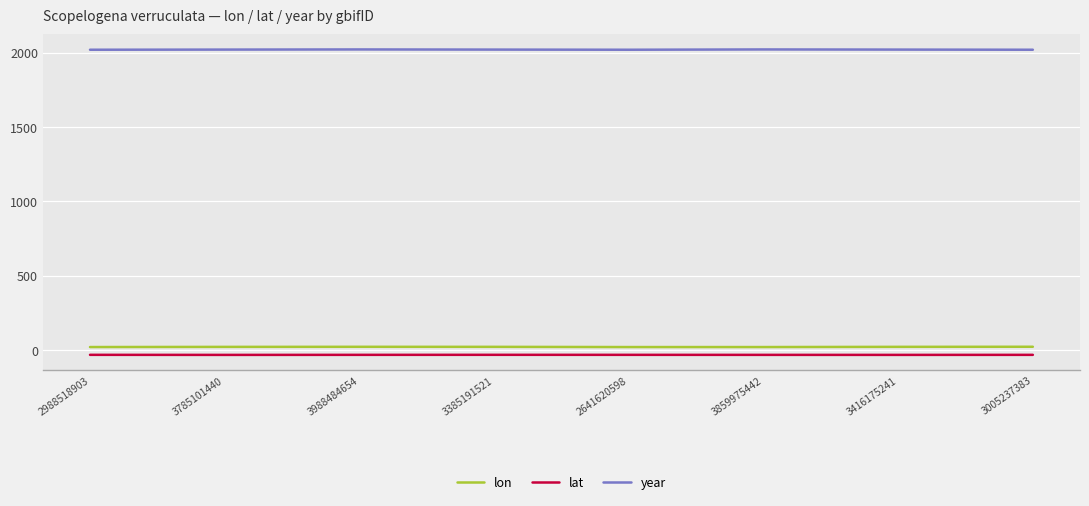

In lat, how many points are higher than both neighbors (excluding endpoints)?

1